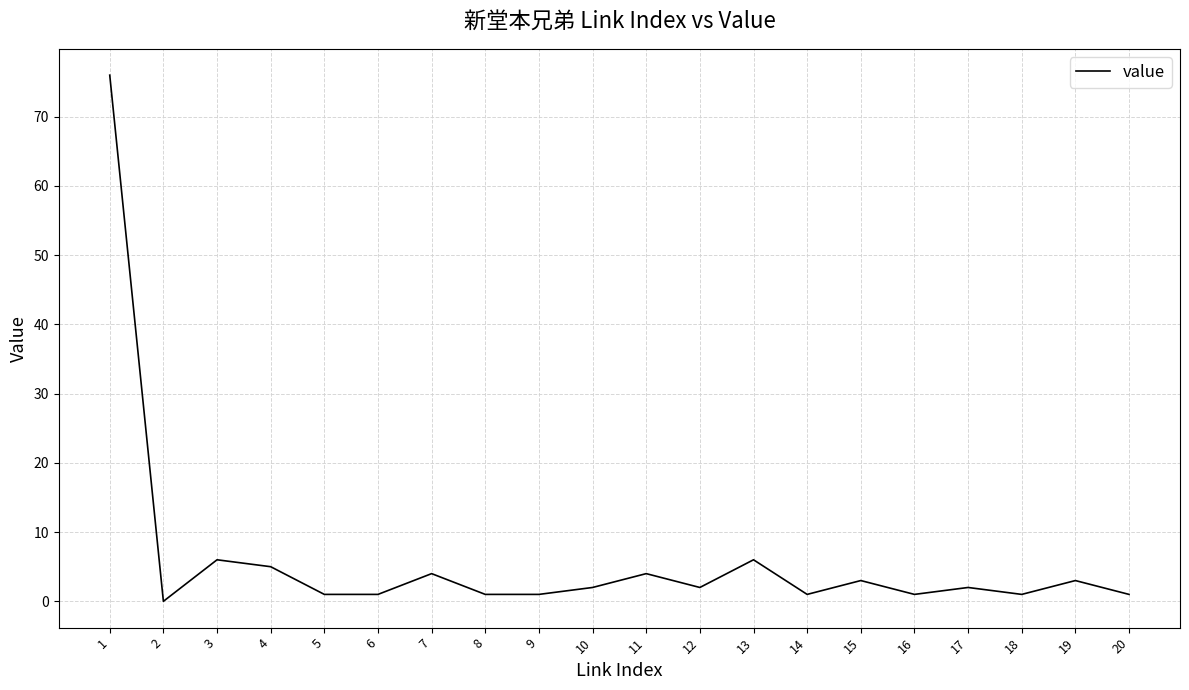

Which category has the lowest value across all series?

2